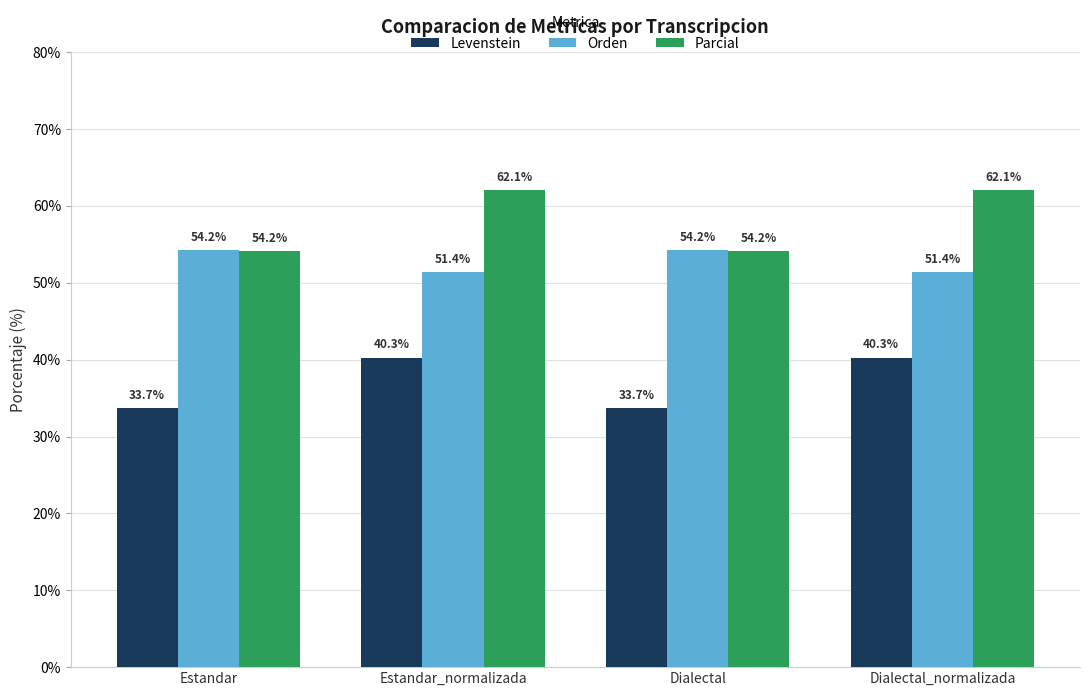

Reading right to left, what are all the values shown in this chart?

Levenstein: 40.3	33.7	40.3	33.7
Orden: 51.4	54.2	51.4	54.2
Parcial: 62.1	54.2	62.1	54.2